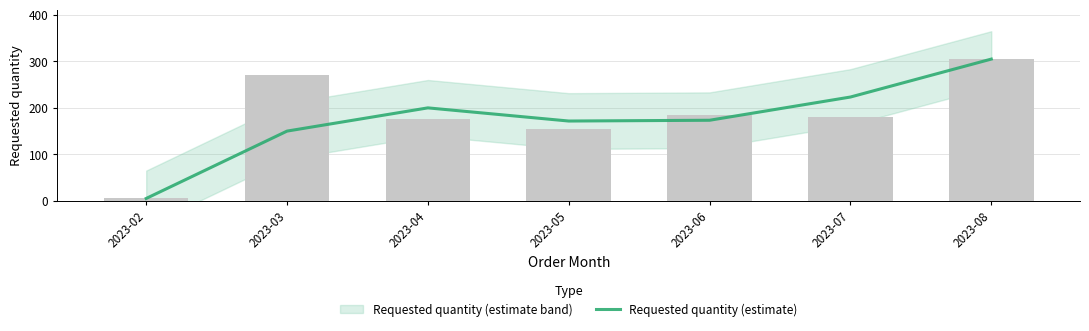

How many data points does each series have?

7